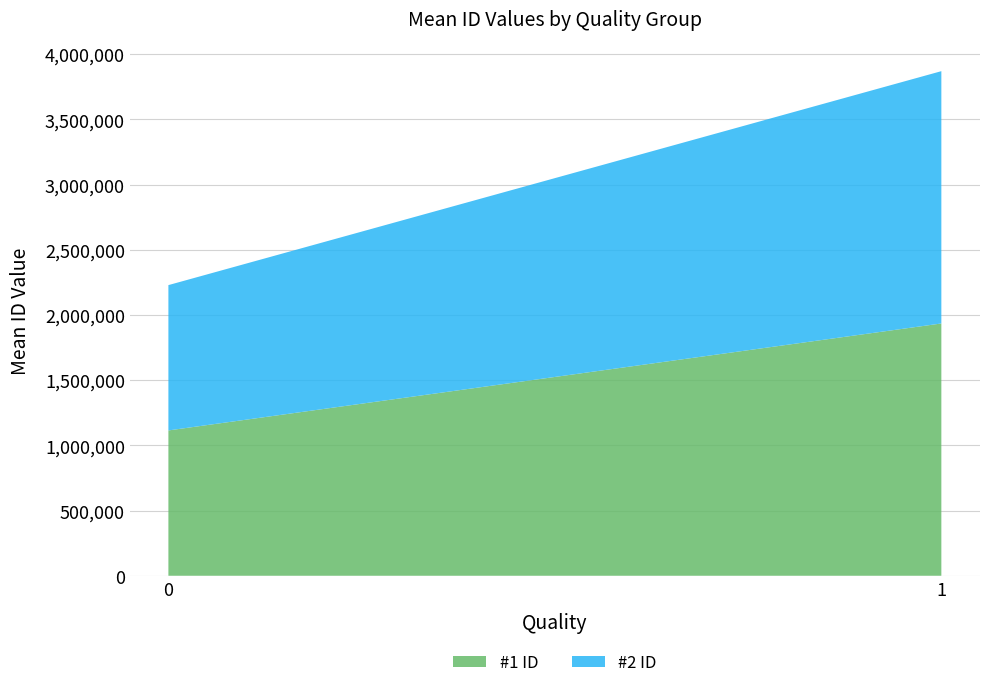

Reading left to right, list the values for the #1 ID series.

0=1114548	1=1934942